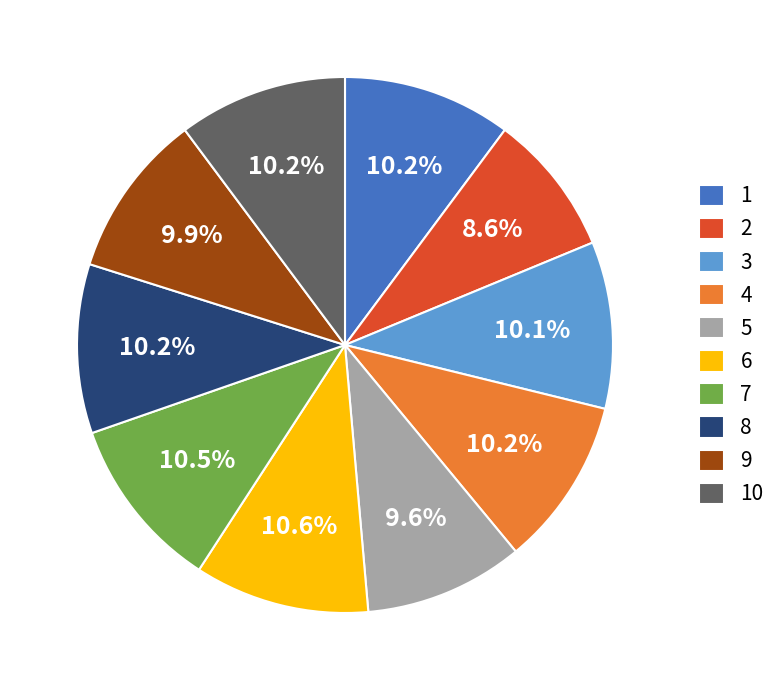

How many segments does this pie chart have?

10